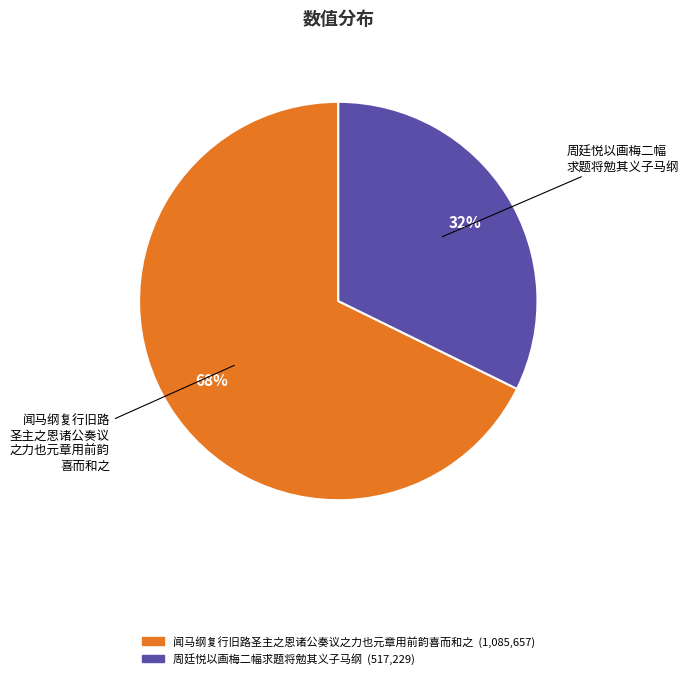

To the nearest percent, what is the combined percentage of 闻马纲复行旧路圣主之恩诸公奏议之力也元章用前韵喜而和之 and 周廷悦以画梅二幅求题将勉其义子马纲?

100%